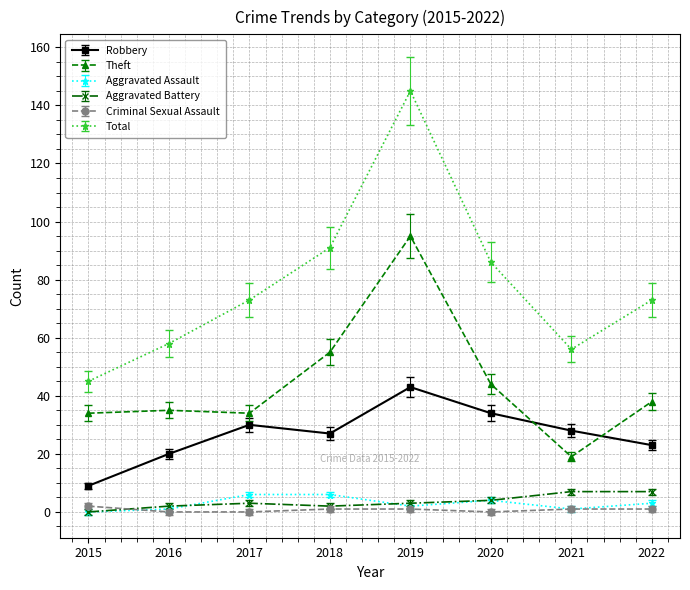

How many Aggravated Assault values are between 1 and 6?

7